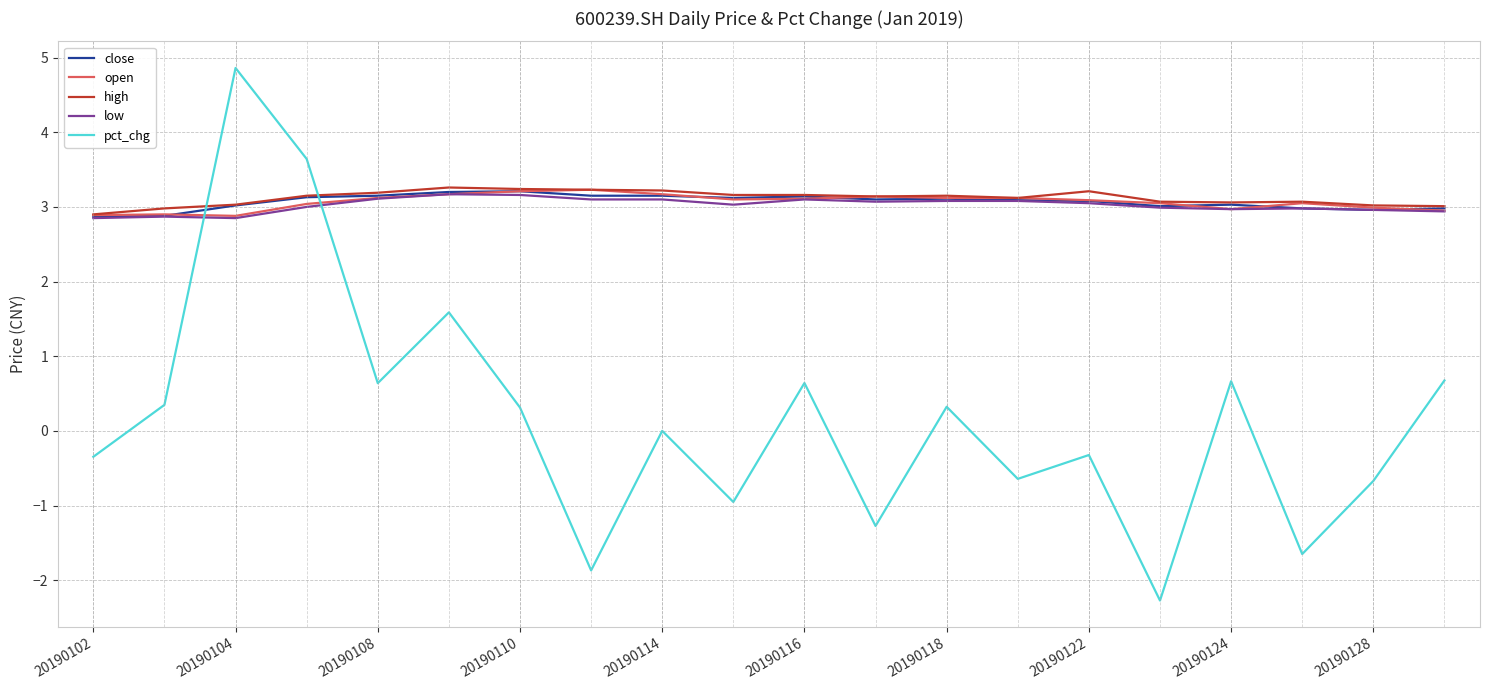

What is the highest value of the close series?

3.2